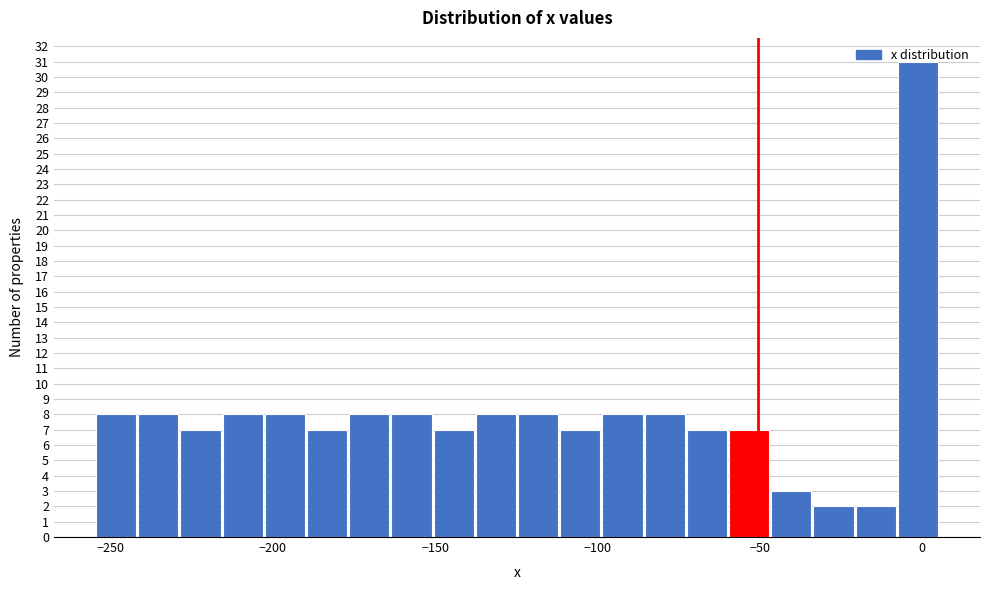

Read against the x-axis, roughly where is the centre of the tallest bar?

0